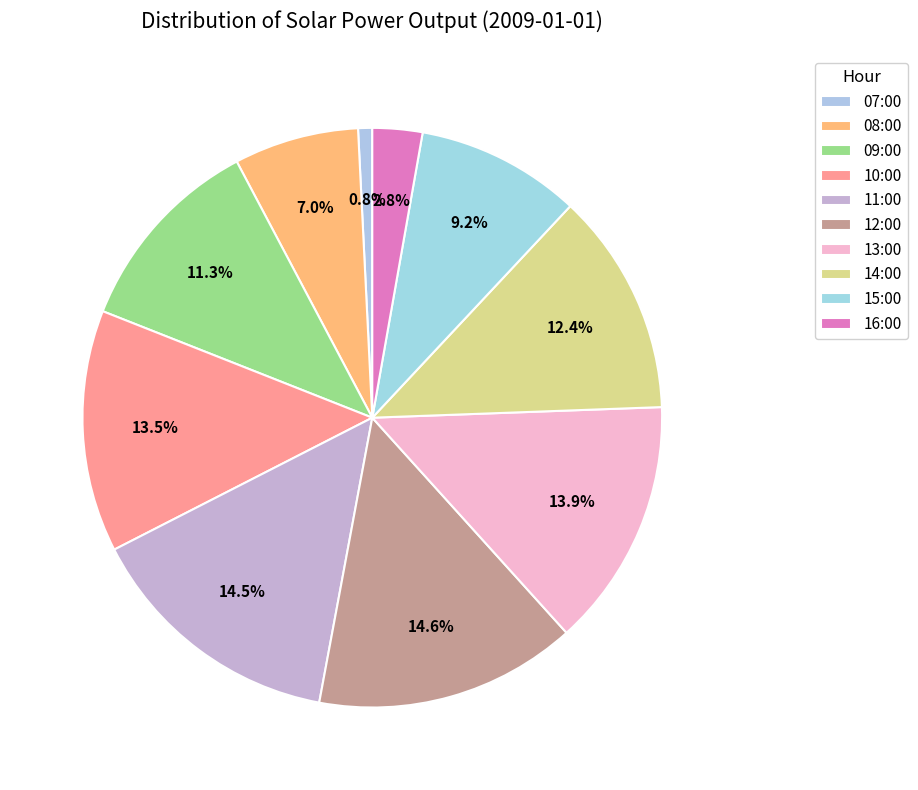

To the nearest percent, what percentage of the pie is 11:00?

15%